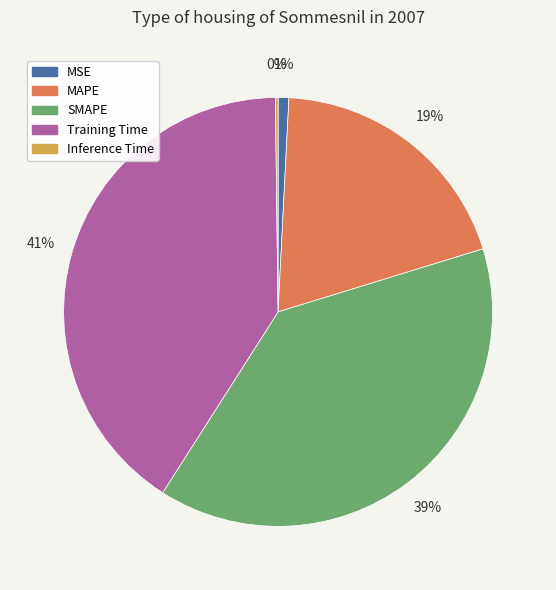

Which category has the biggest portion of the pie?

Training Time